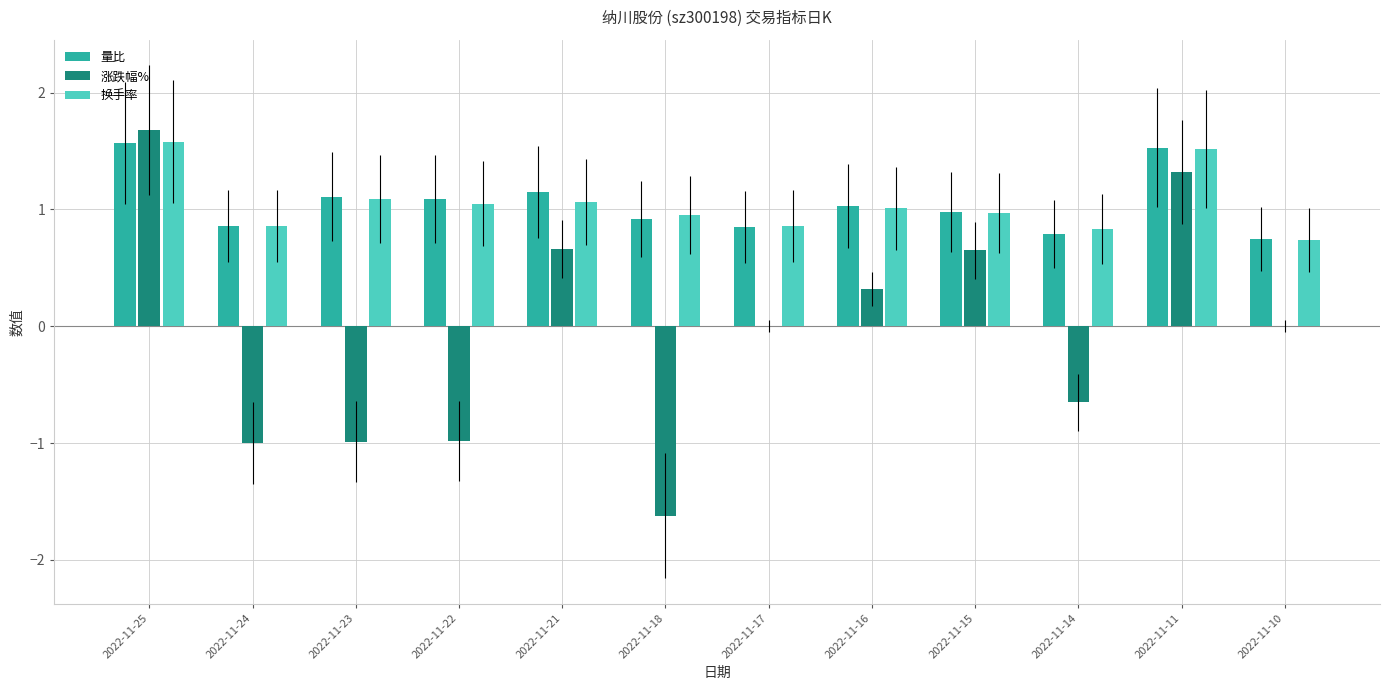

Is the value of 量比 at 2022-11-15 greater than the value of 涨跌幅% at 2022-11-21?

Yes